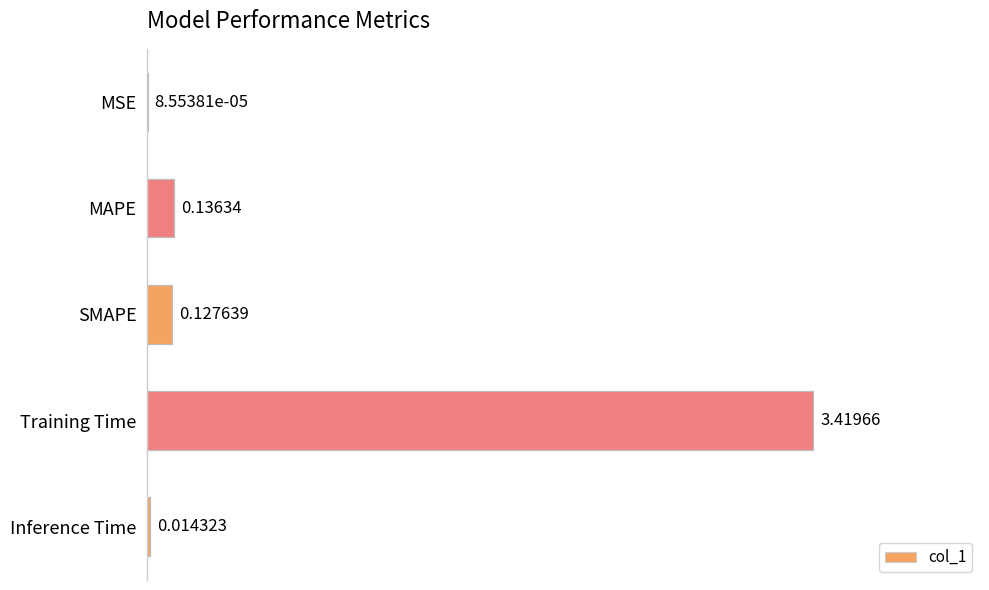

What is the sum of all values?

3.7